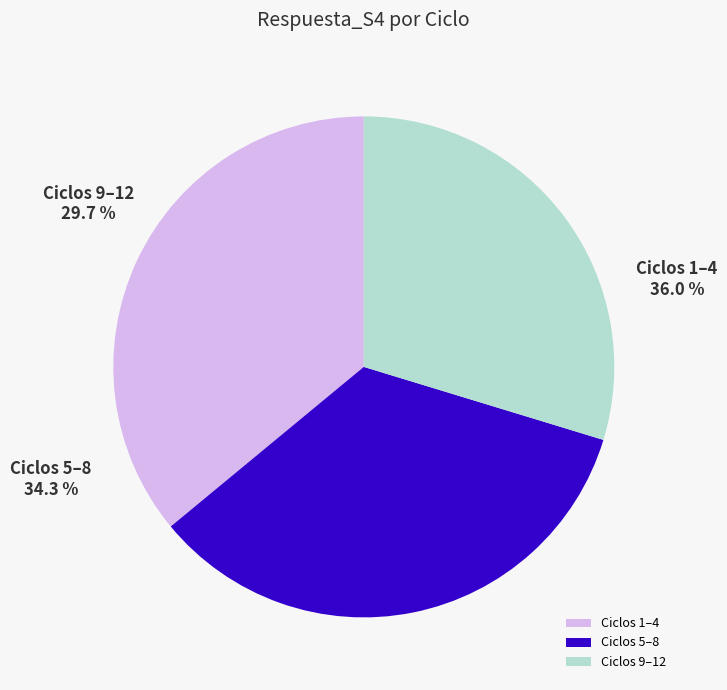

How many slices are in this pie chart?

3